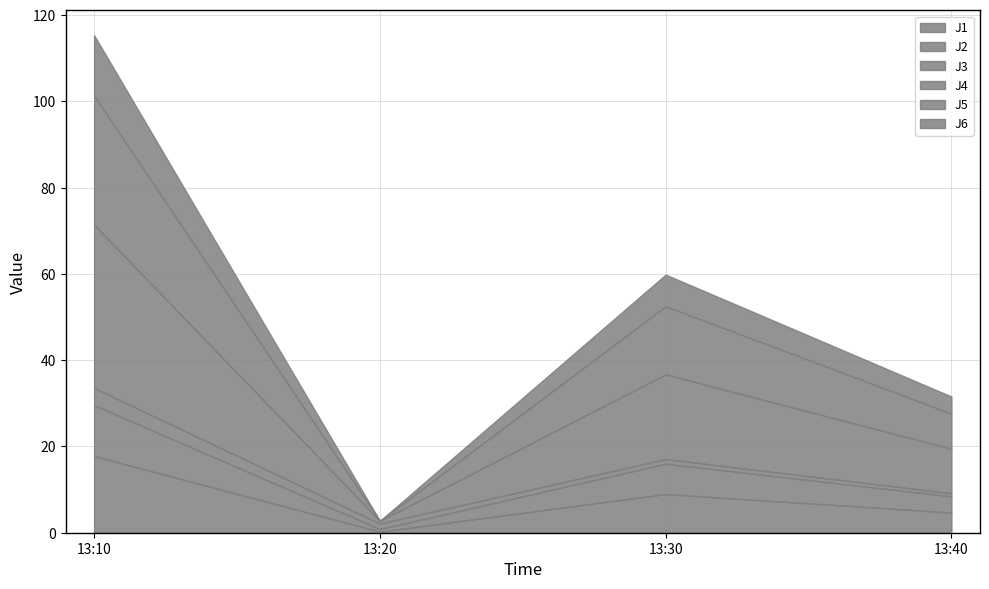

What is the value of the J3 point at the 4th from the left?

0.7